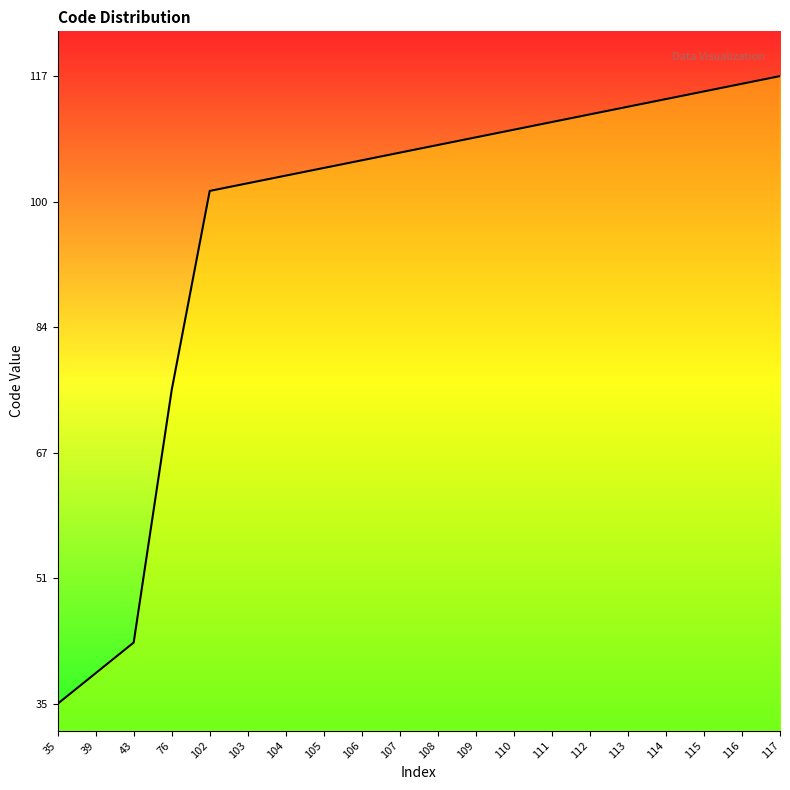

Does the chart display data point markers on the line(s)?

No